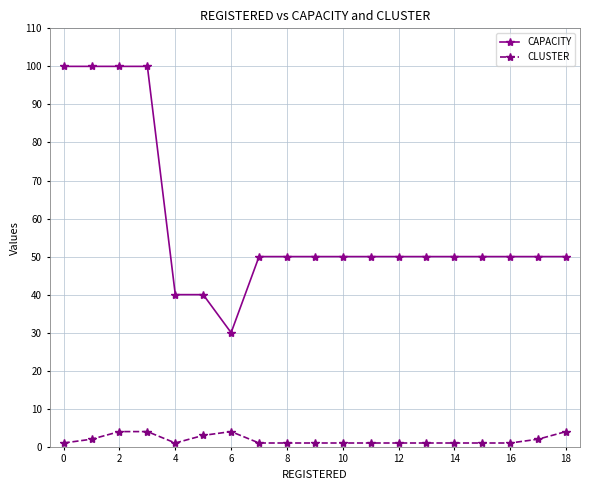

Which series has the widest spread of values?

CAPACITY